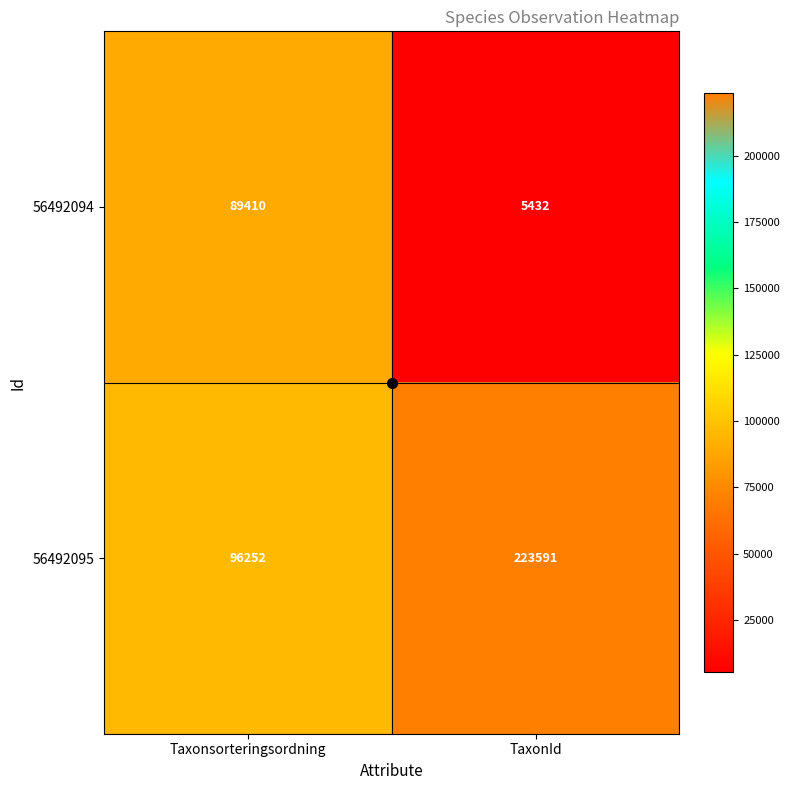

At which label does 56492095 reach its minimum?

Taxonsorteringsordning